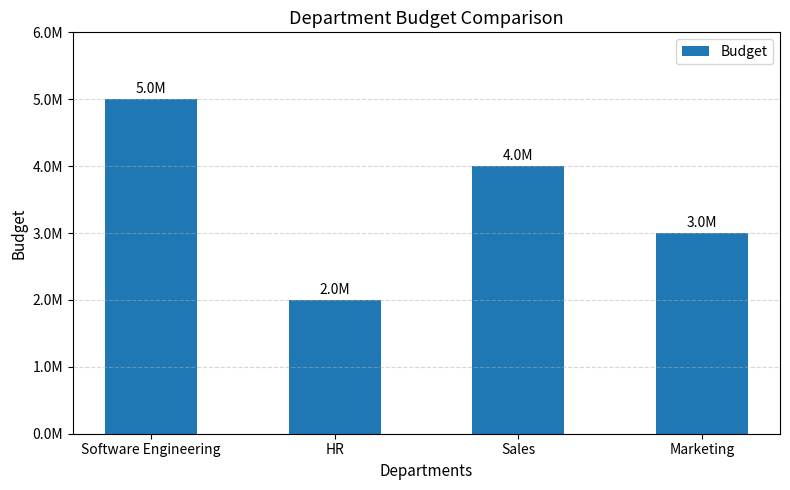

List the labels in order of value, largest first.

Software Engineering, Sales, Marketing, HR